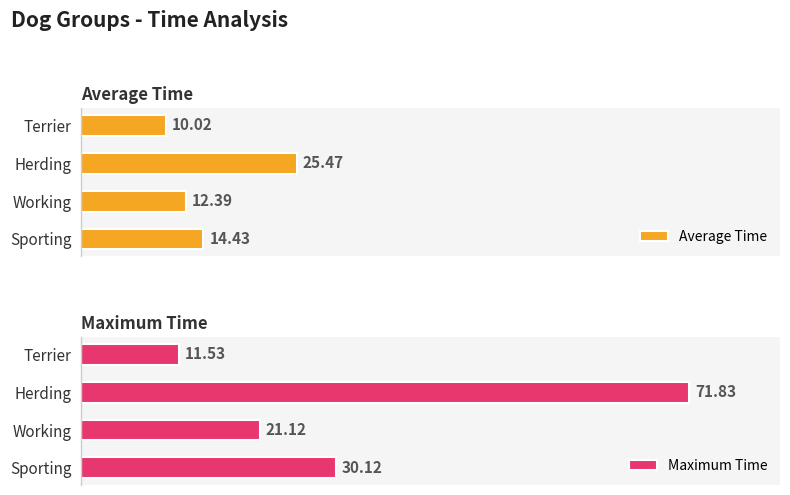

List the labels in order of Maximum Time value, smallest first.

Terrier, Working, Sporting, Herding